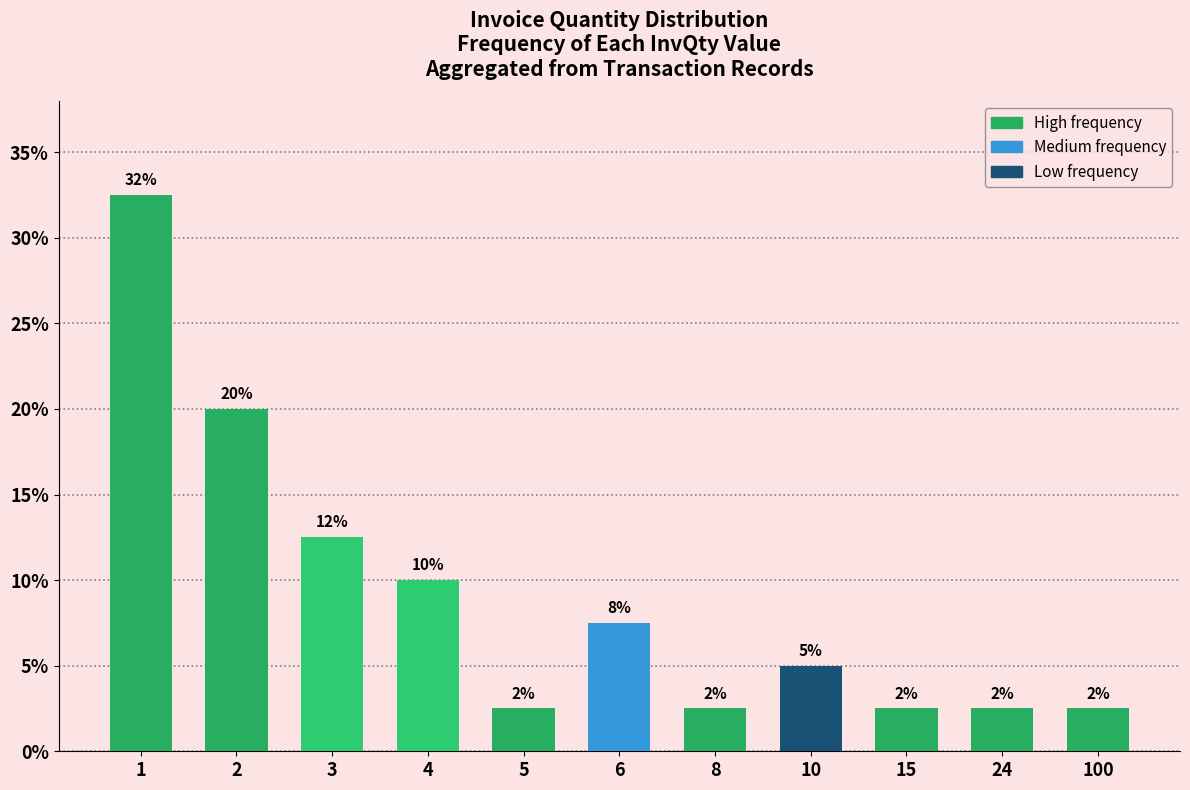

How many bars are there in total?

11